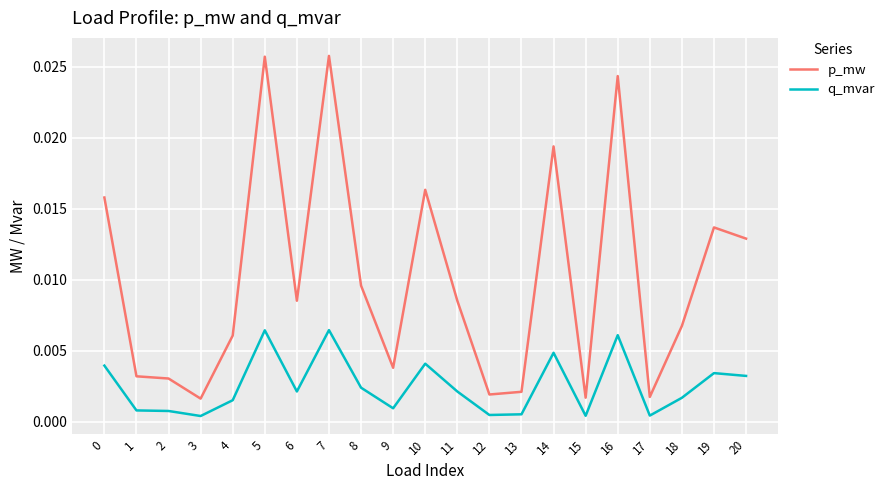

Rank the series by their average value, from highest to lowest.

p_mw, q_mvar